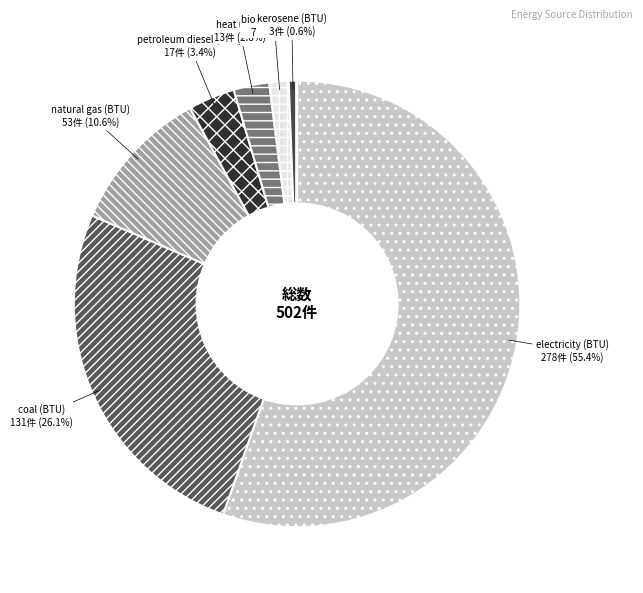

What portion of the pie excludes kerosene (BTU)?

99.4%